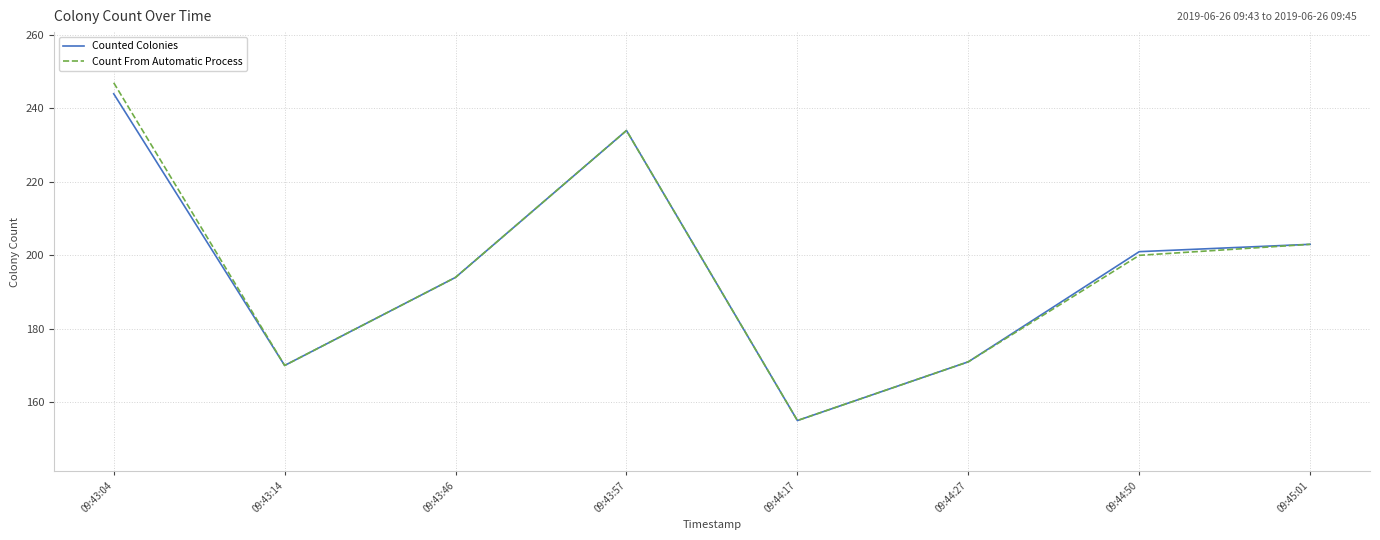

The value of Counted Colonies at 09:45:01 is 203. True or false?

True